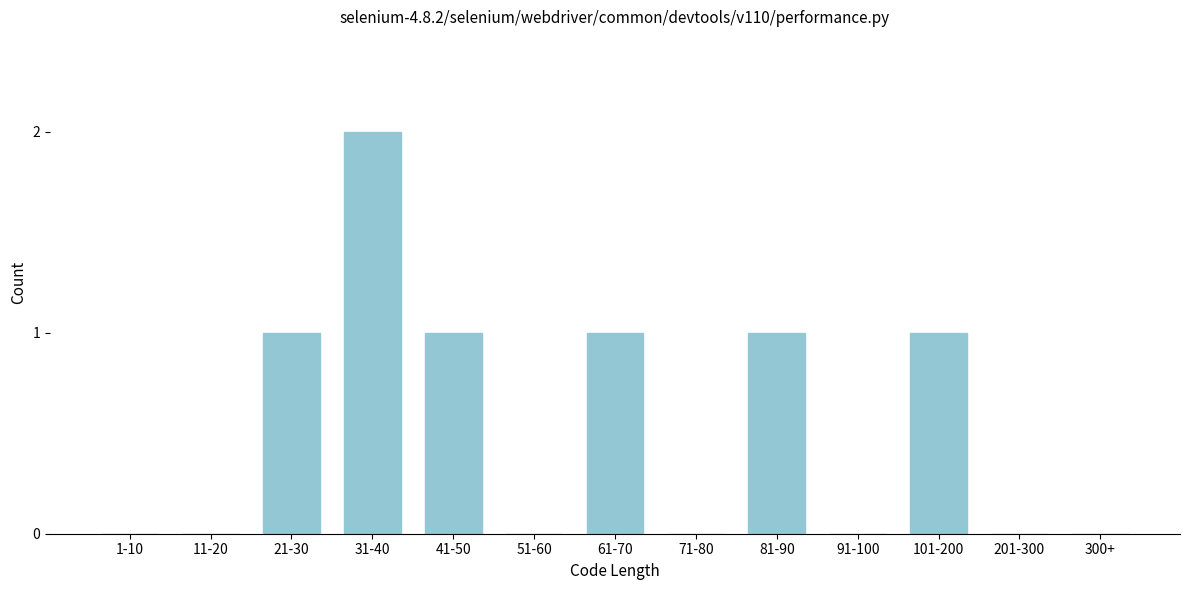

Reading left to right, what are all the values shown in this chart?

1-10=0	11-20=0	21-30=1	31-40=2	41-50=1	51-60=0	61-70=1	71-80=0	81-90=1	91-100=0	101-200=1	201-300=0	300+=0